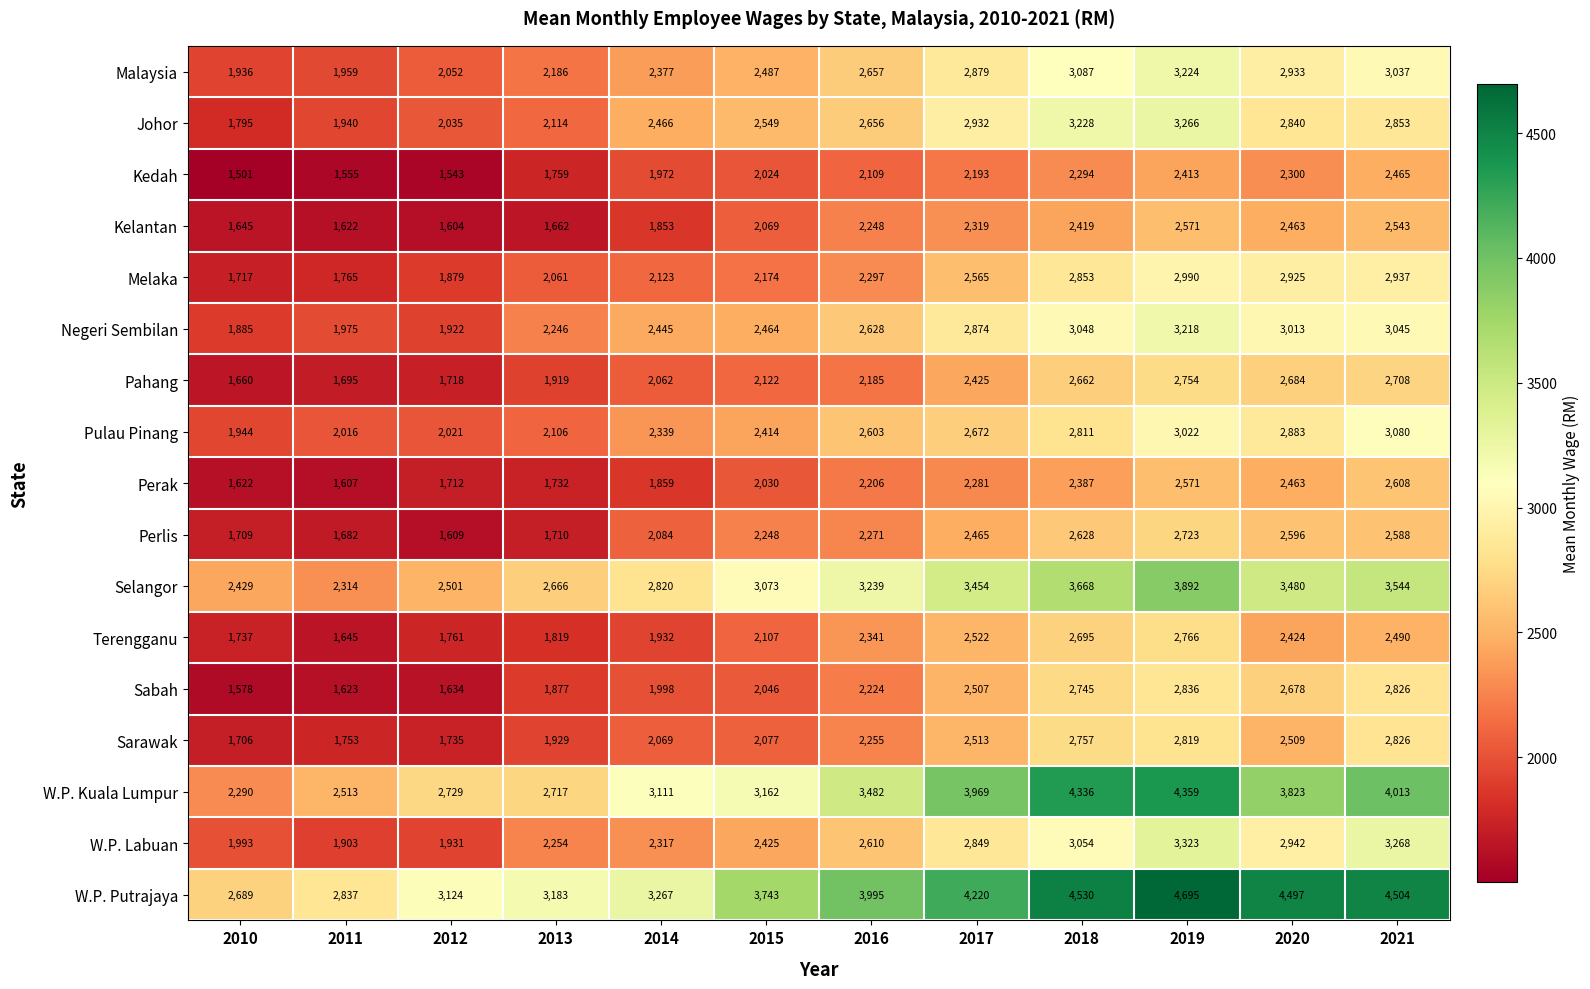

What is the difference between the maximum and minimum values in the W.P. Labuan series?

1420